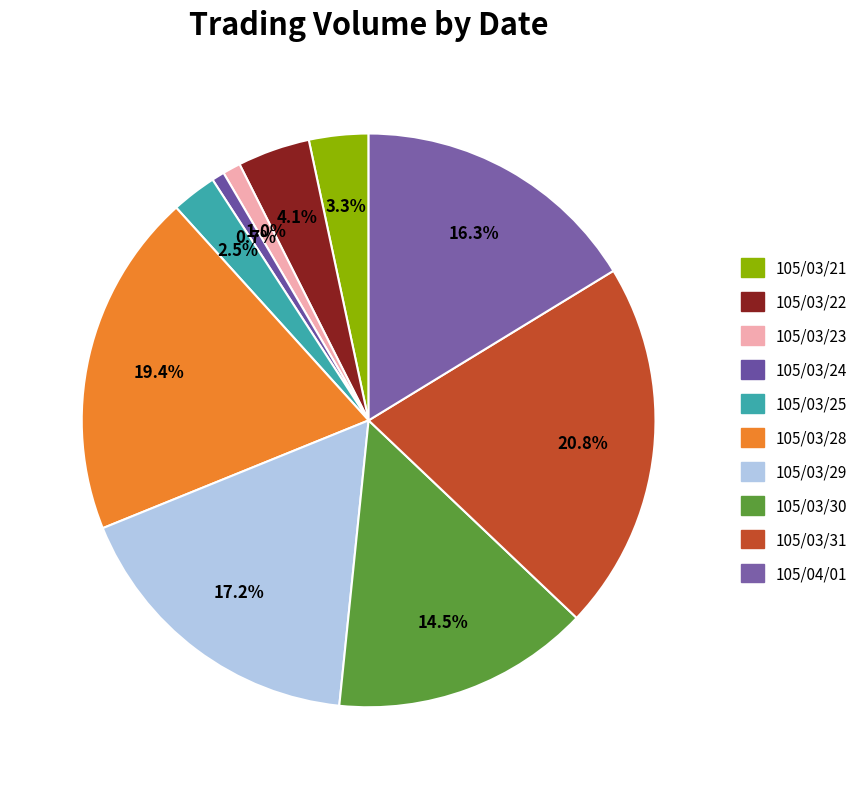

Do 105/03/23 and 105/03/22 together represent more than half of the pie?

No